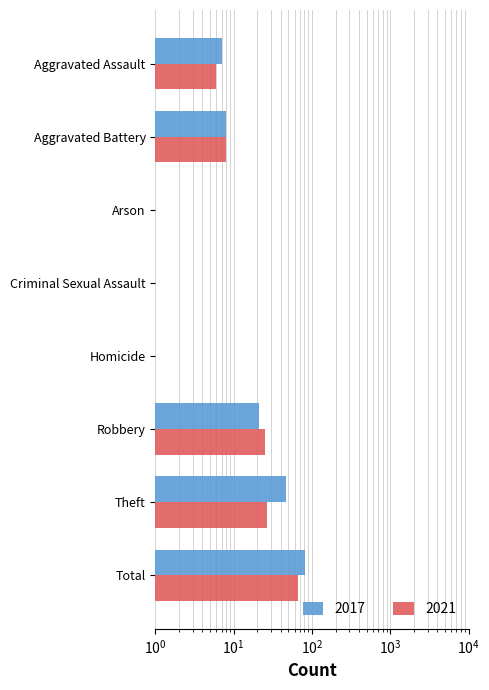

Reading left to right, transcribe all the data shown in this chart.

2017: Aggravated Assault=7.0	Aggravated Battery=8.0	Arson=0.5	Criminal Sexual Assault=0.5	Homicide=0.5	Robbery=21.0	Theft=46.0	Total=82.0
2021: Aggravated Assault=6.0	Aggravated Battery=8.0	Arson=0.5	Criminal Sexual Assault=0.5	Homicide=0.5	Robbery=25.0	Theft=27.0	Total=66.0